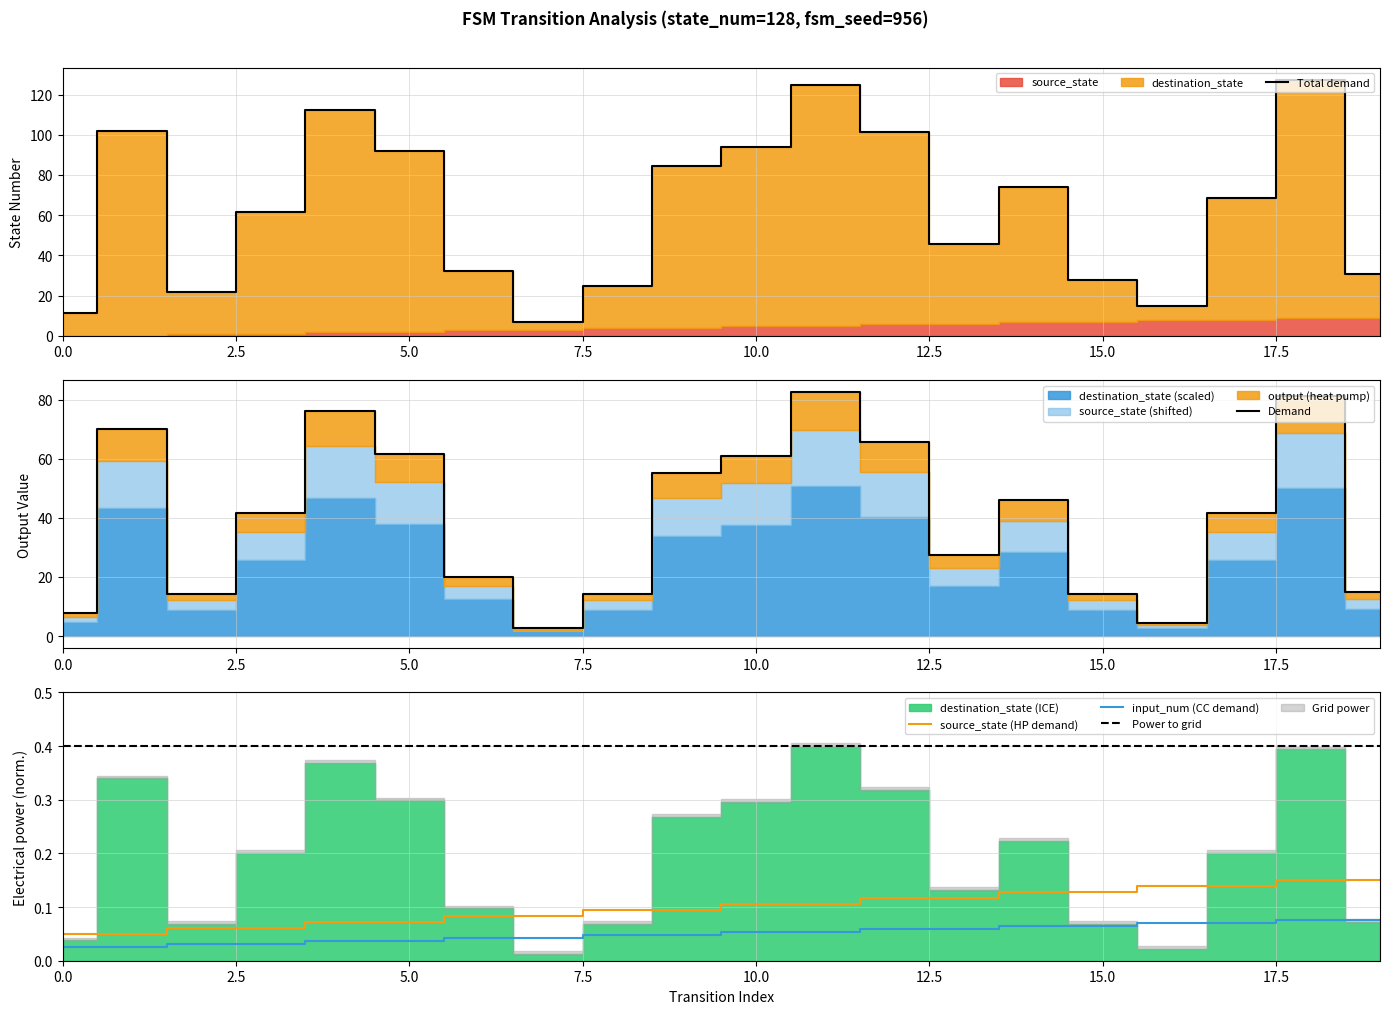

Rank the series by their maximum value, from highest to lowest.

destination_state, source_state